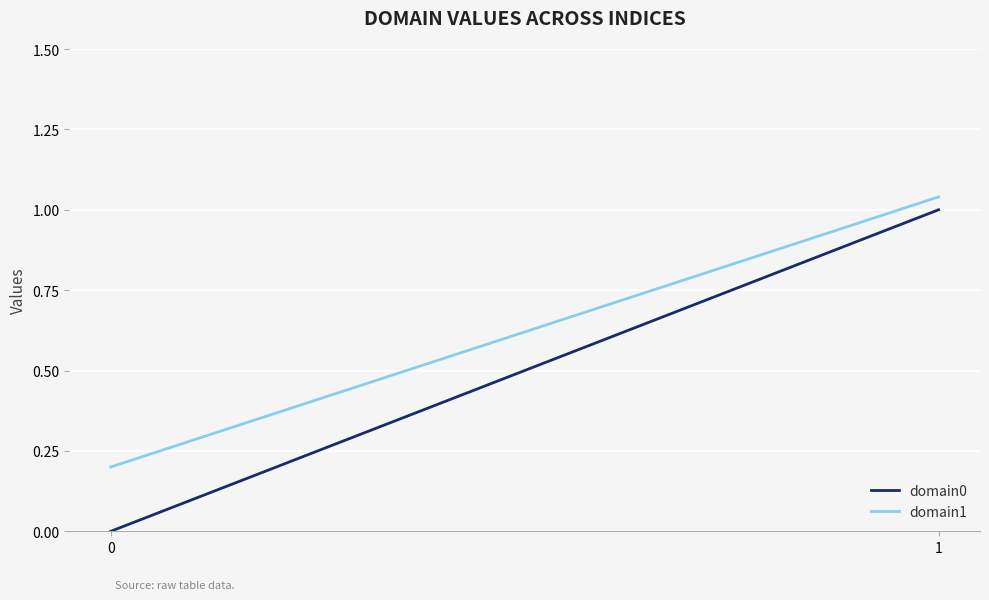

Which category has the highest value in the domain1 series?

1